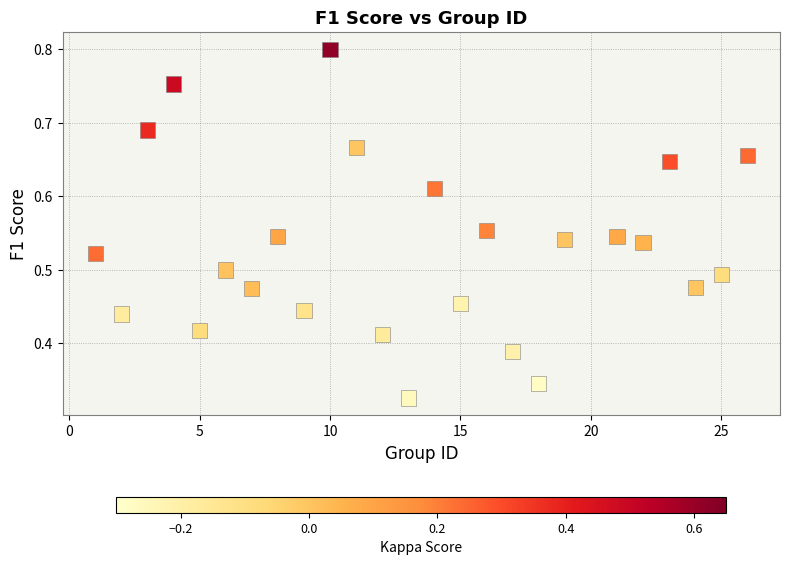

What is the range of X values (max minus min)?

25.0